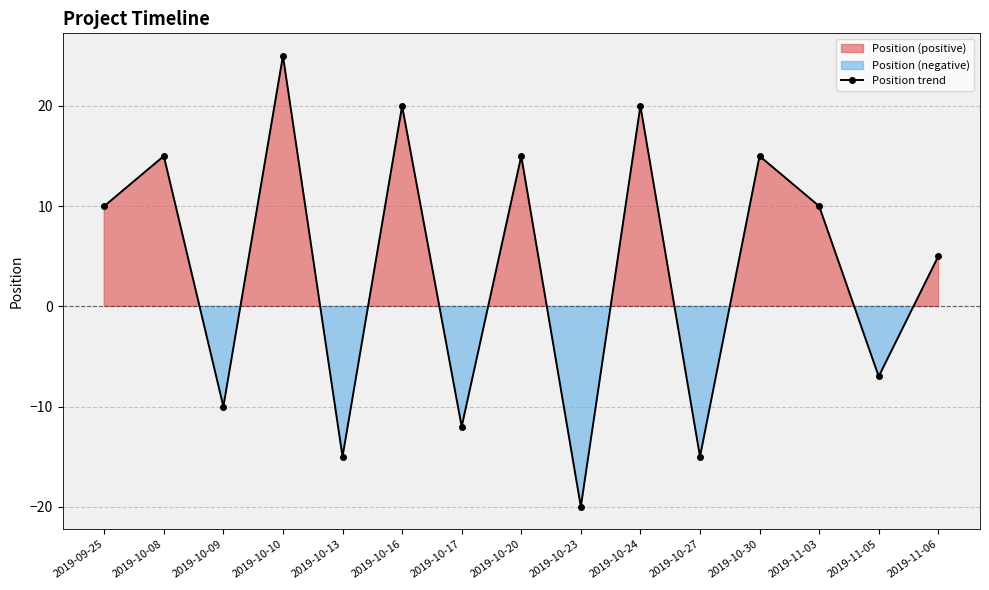

Where is the first local maximum?

2019-10-08